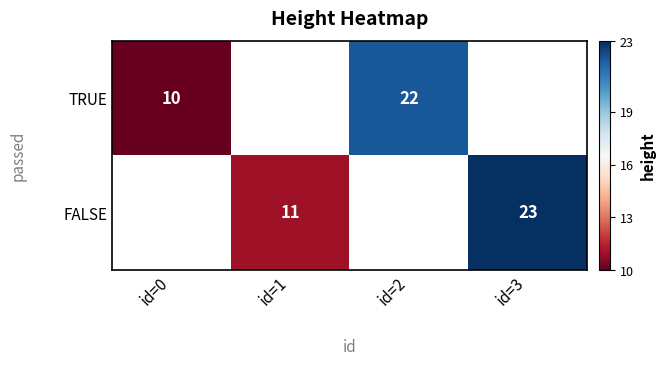

True or false: FALSE has a value of 19 at id=1.

False